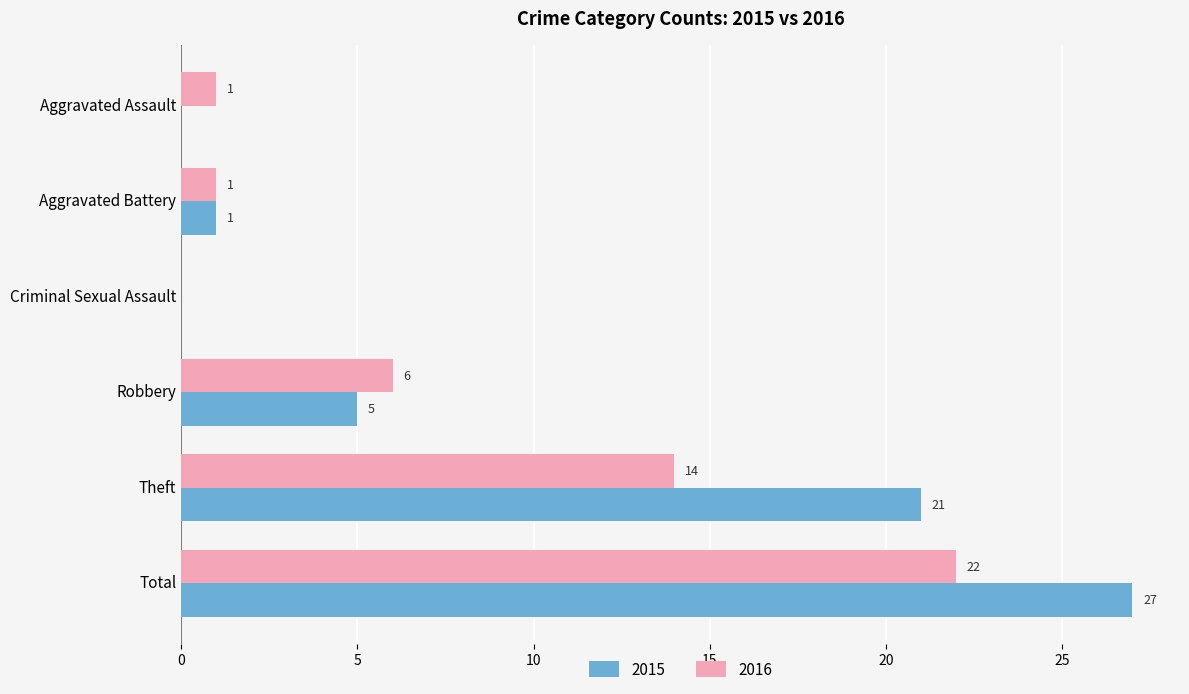

Read the 2015 value at Theft, to the nearest 5.

20